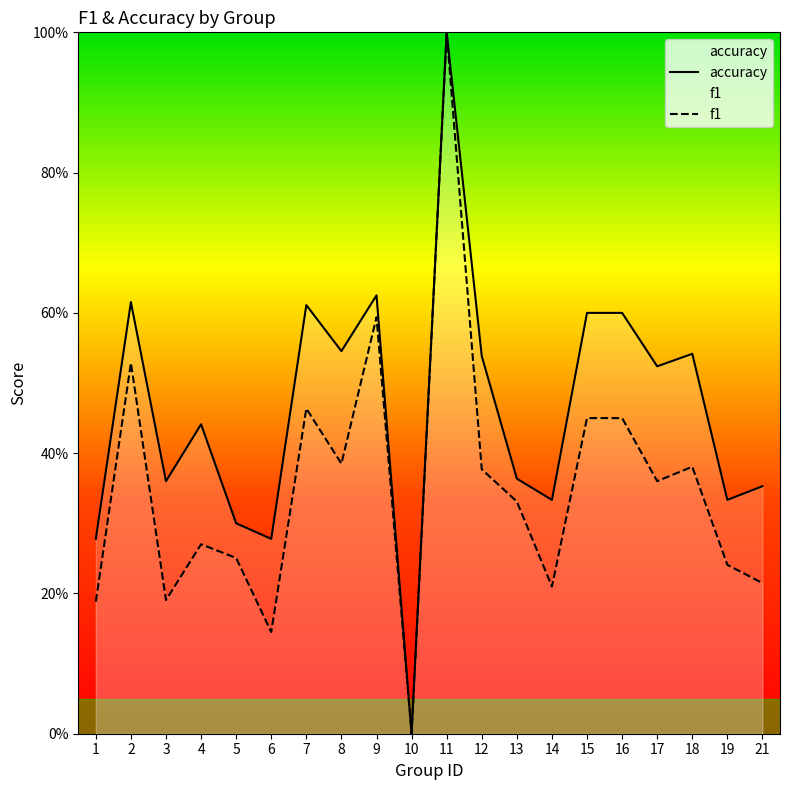

Count the number of data series in this chart.

2